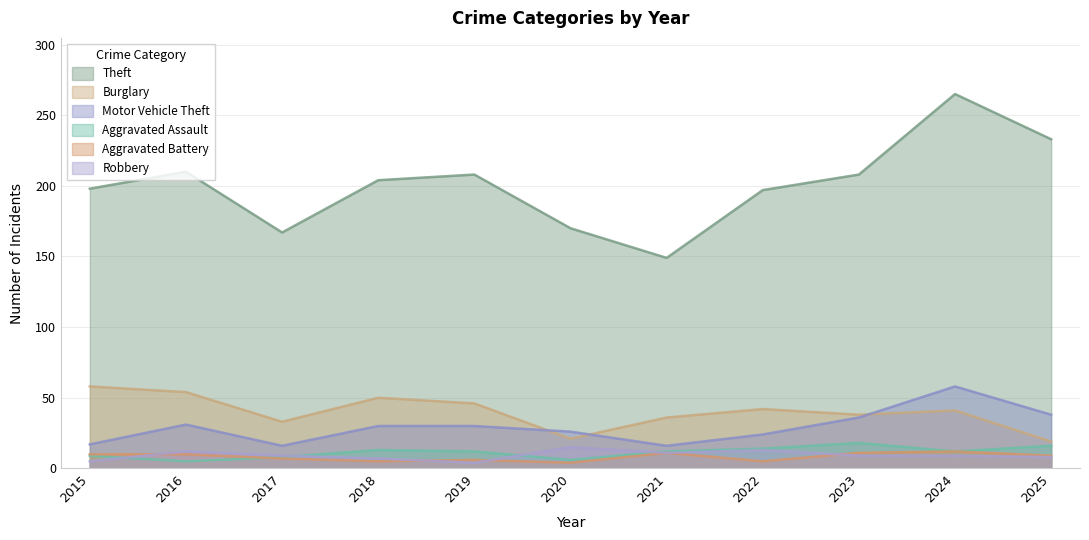

True or false: Burglary and Aggravated Assault intersect in this chart.

False